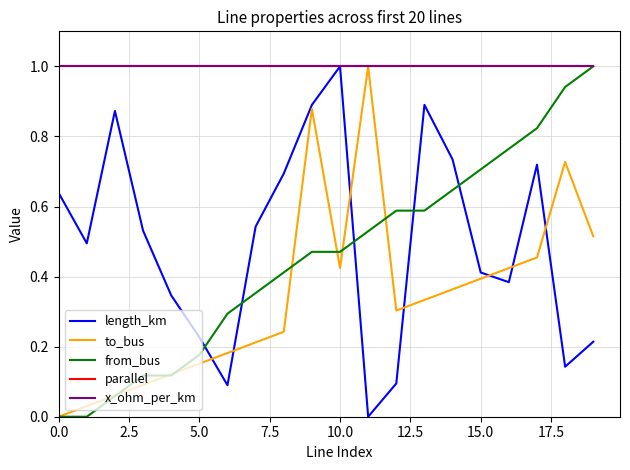

Is this an area chart (filled region under the line)?

No